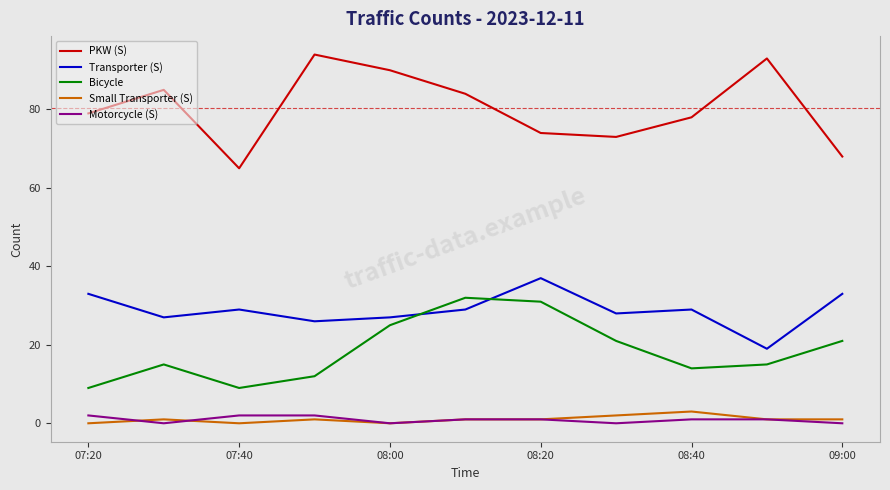

Which series has the largest total across all categories?

PKW (S)